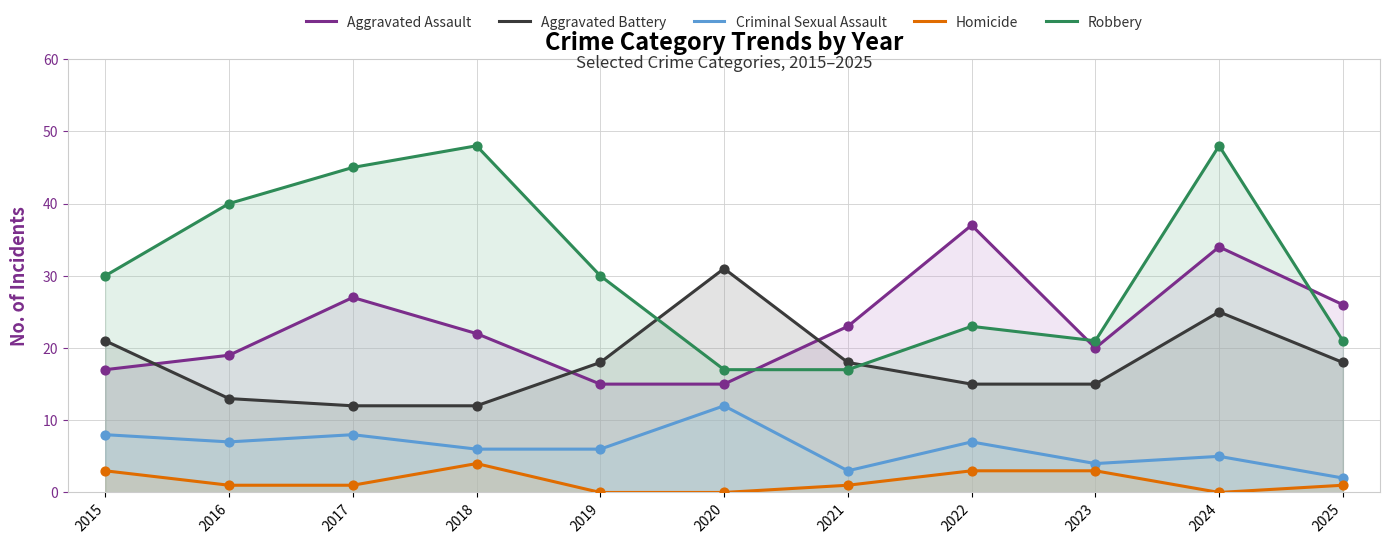

Which series reaches the minimum Y coordinate?

Homicide